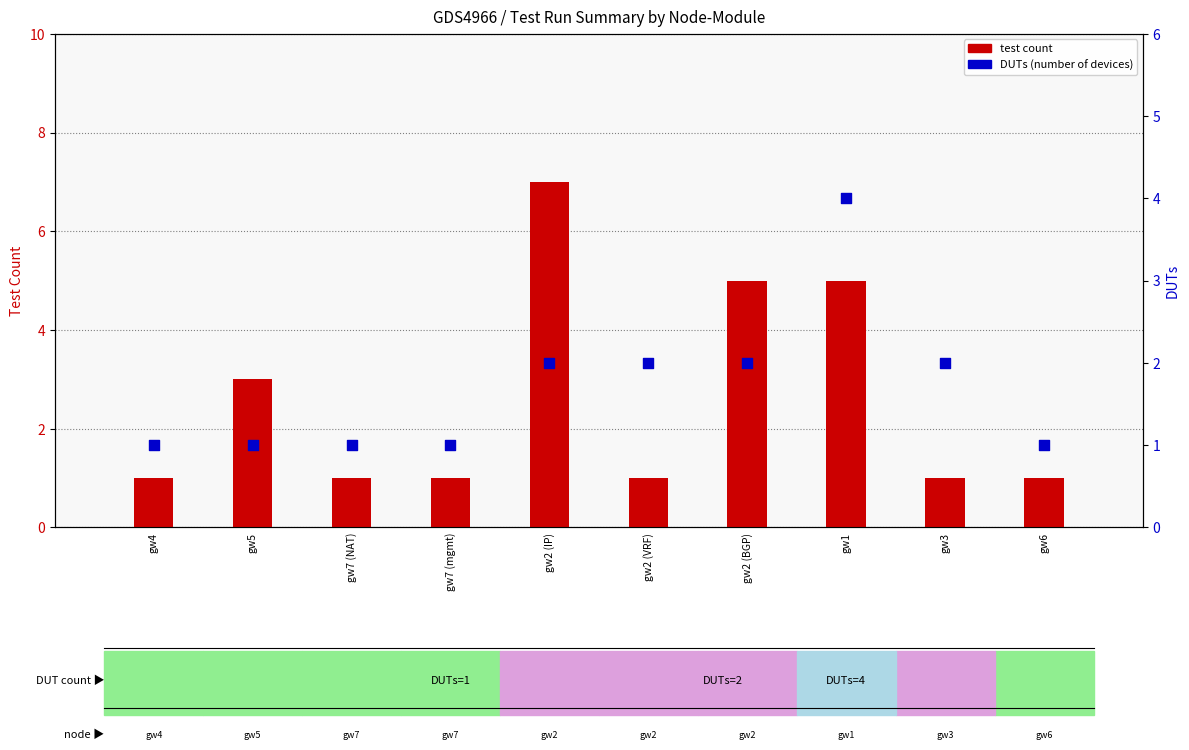

Which series has the largest Y range (max minus min)?

test count